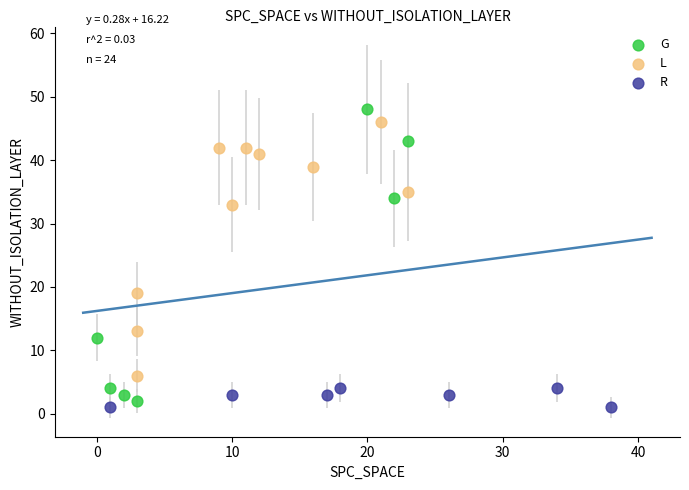

Which series has the largest Y range (max minus min)?

G